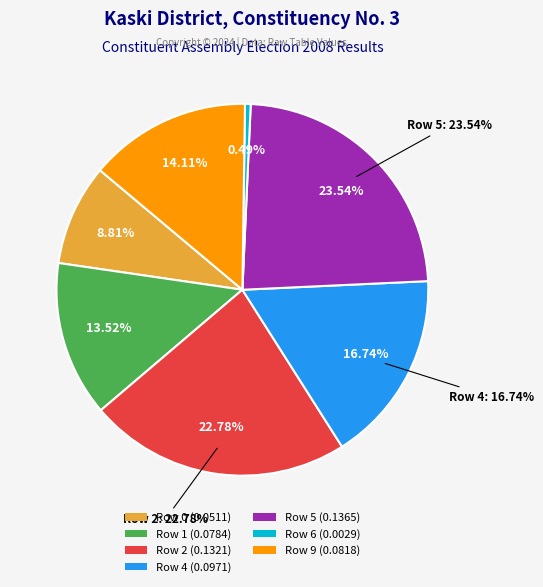

True or false: Row 1 accounts for 1% of the total.

False